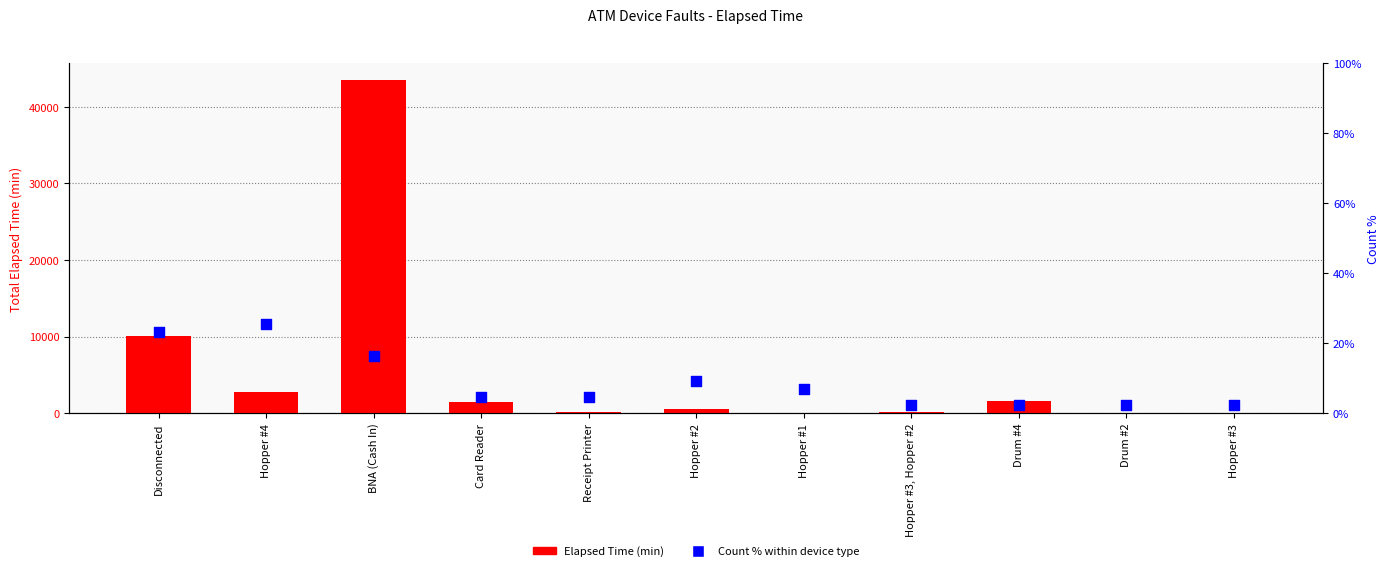

Which series contains the highest Y value?

Elapsed Time (min)